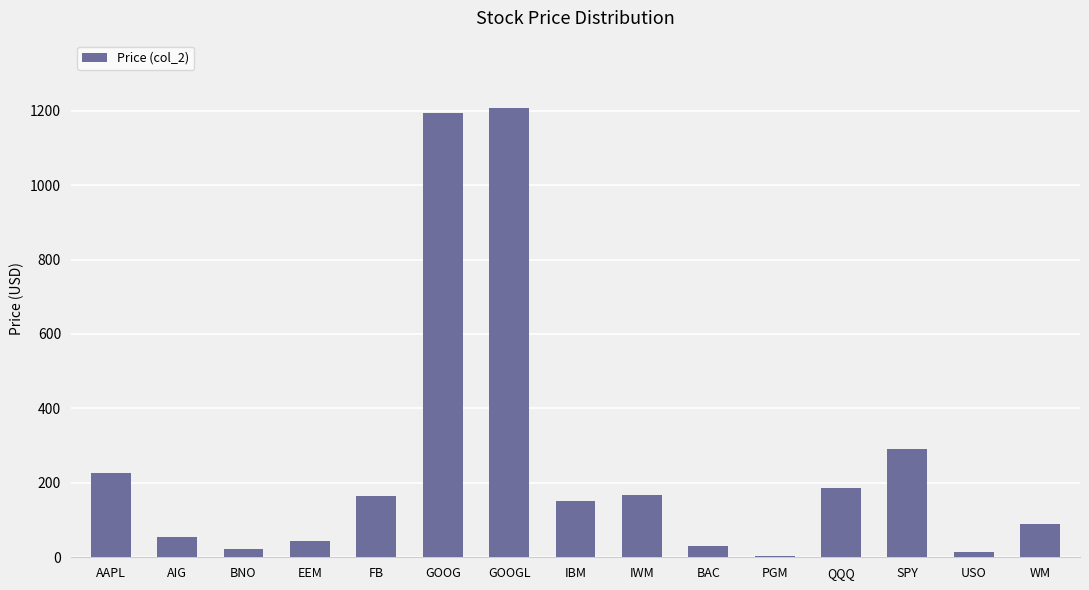

Are the bars horizontal?

No